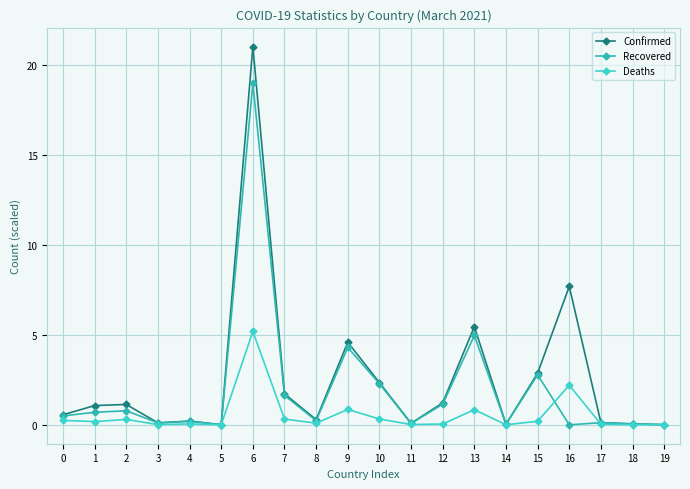

Read the Deaths value at 9.

0.9